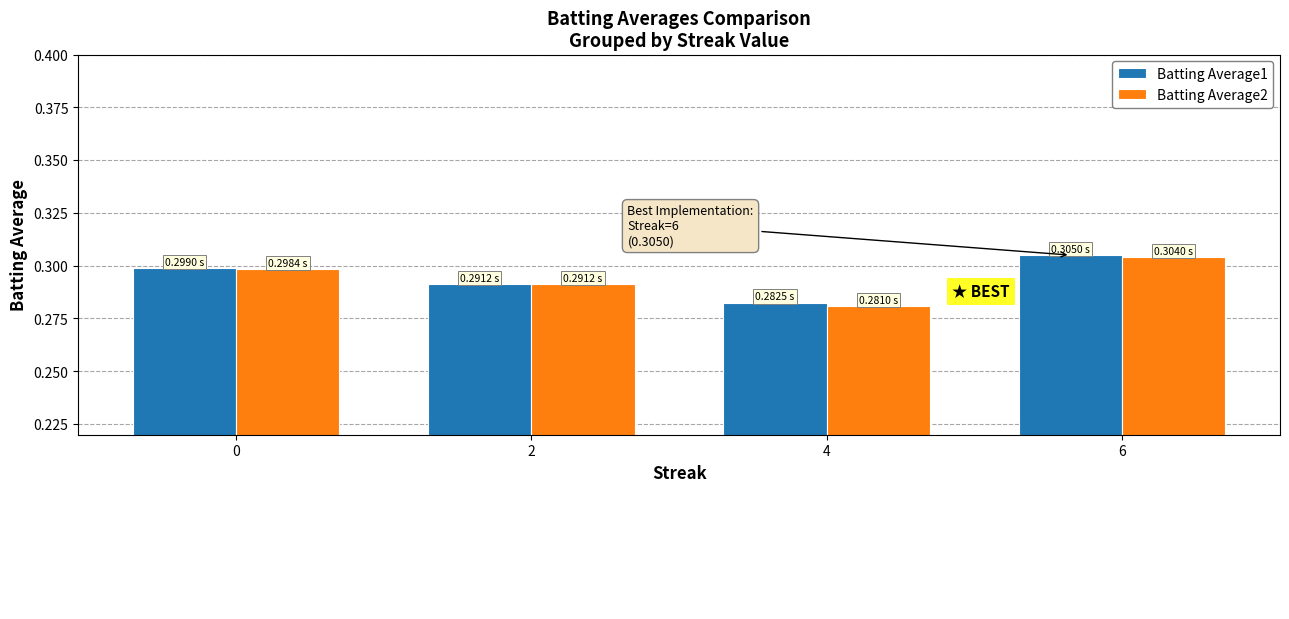

The value of Batting Average1 at 0 is 0.4. True or false?

False